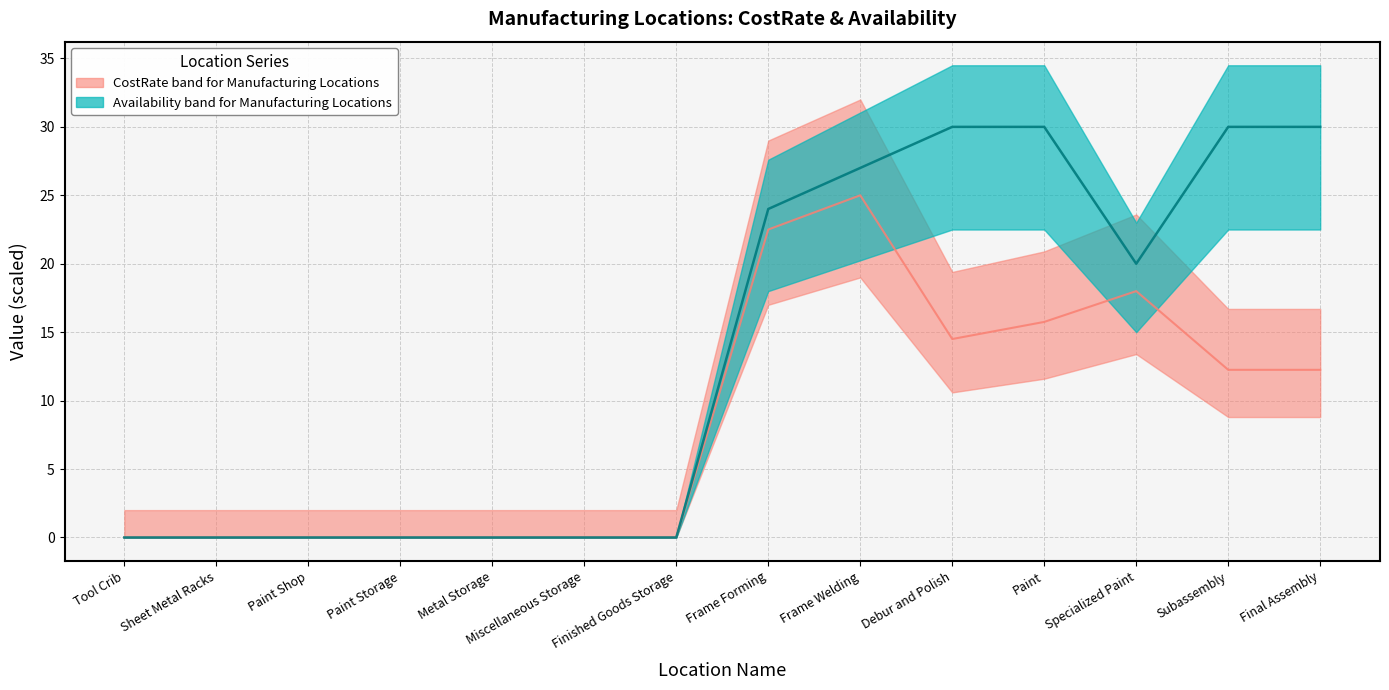

True or false: CostRate and Availability intersect in this chart.

False